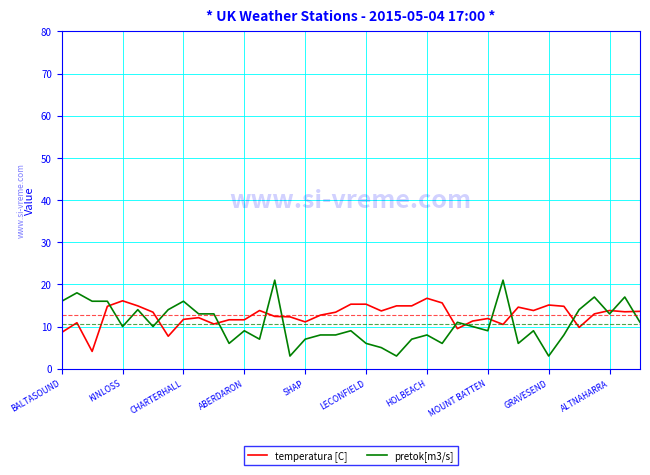

What is the highest value of the temperatura [C] series?

16.7